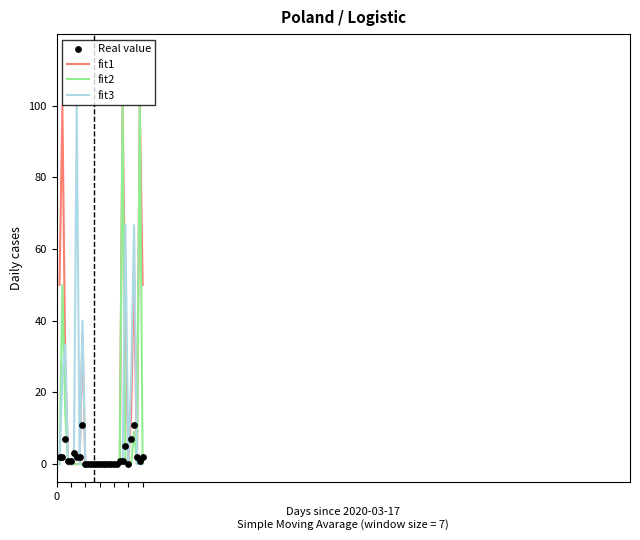

What are all the series names shown in the legend?

fit1, fit2, fit3, Real value